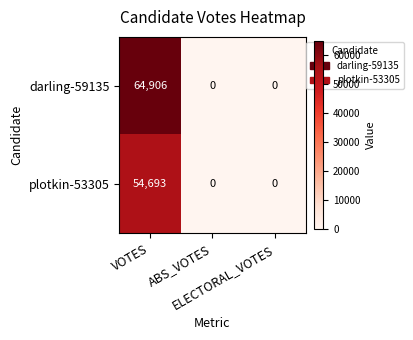

How many data points does each series have?

3